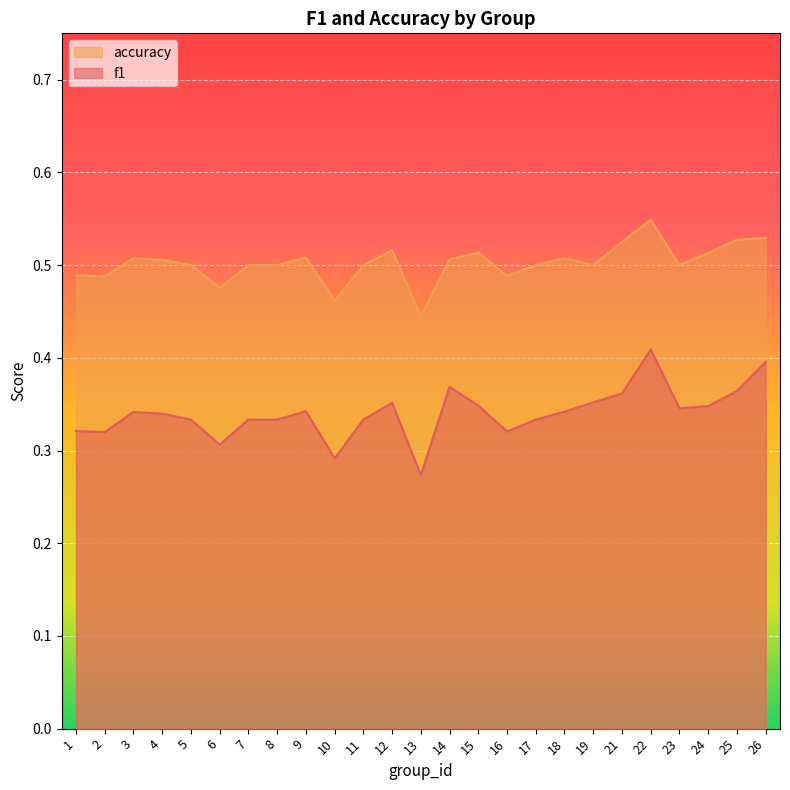

Which series changed the most between 21 and 22?

f1